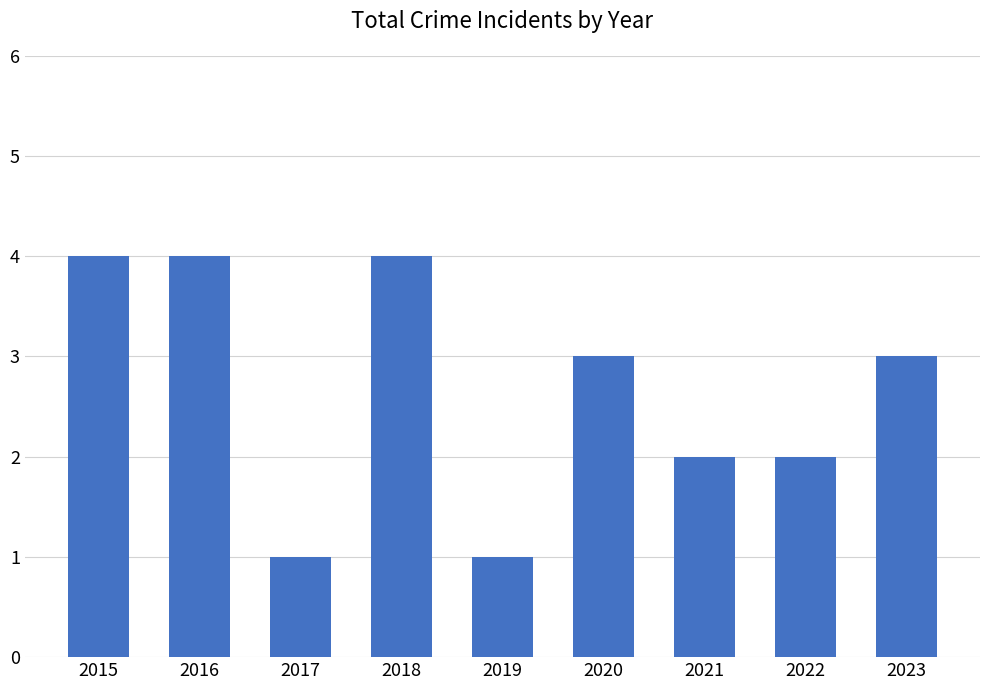

What is the sum of the values at 2019 and 2020?

4